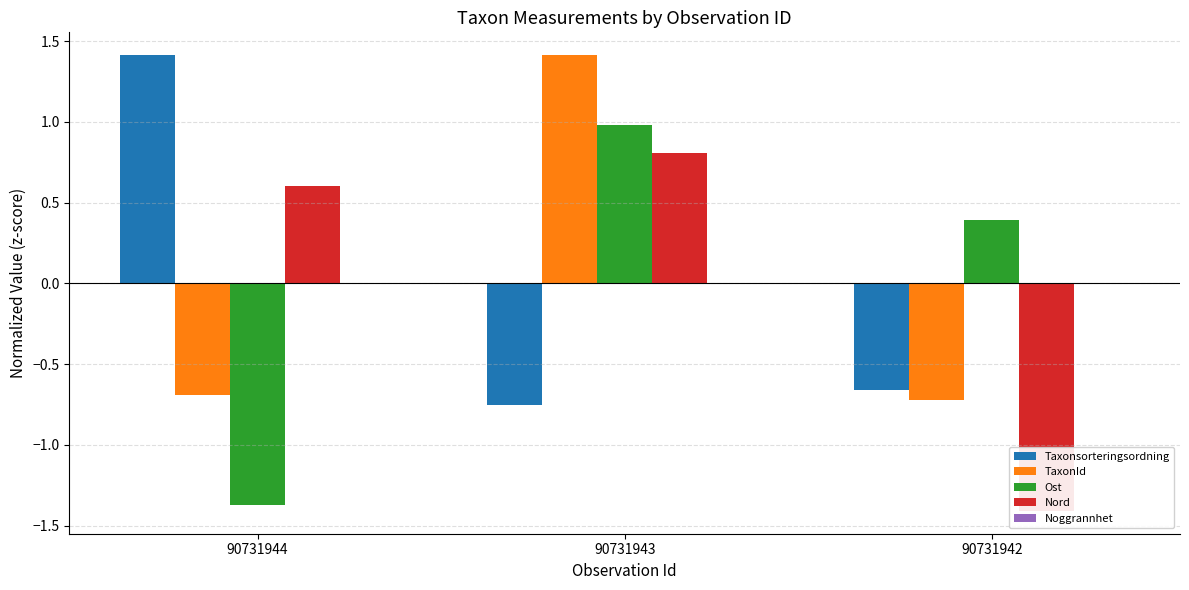

What is the value of the TaxonId bar at the 1st from the left?

-0.7